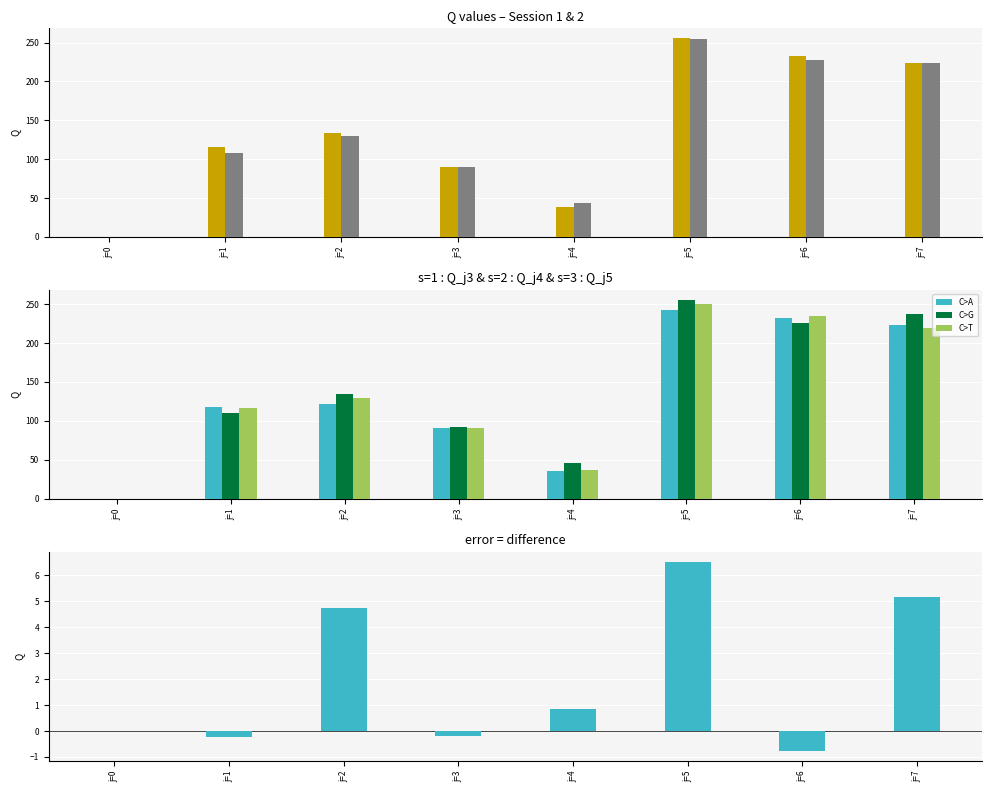

Which series has the largest total across all categories?

j=4